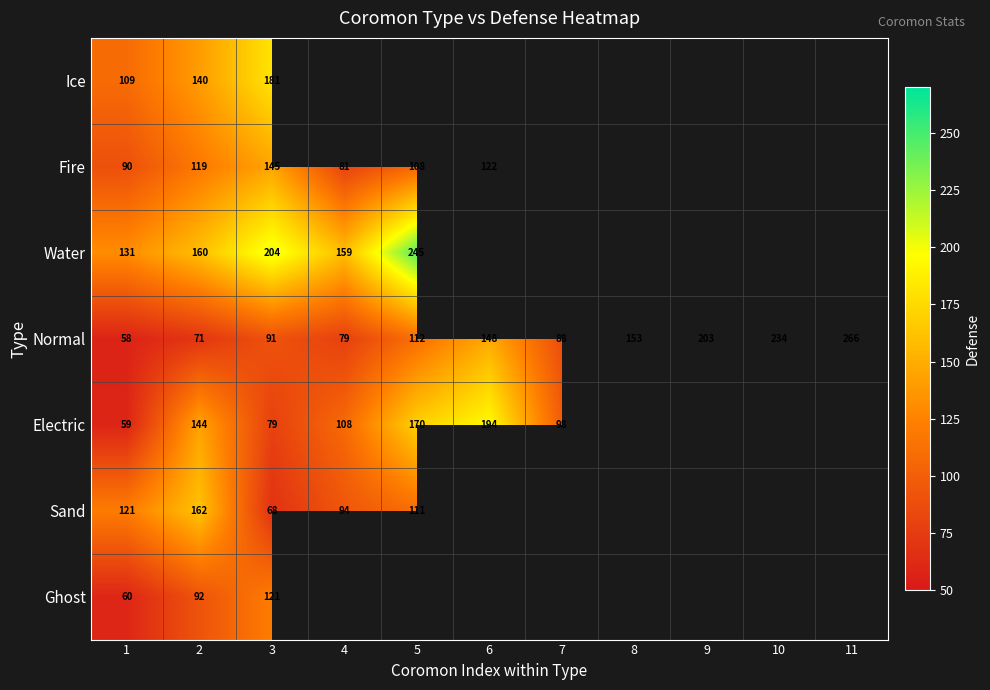

Rank the series at 2 from lowest to highest value.

Normal, Ghost, Fire, Ice, Electric, Water, Sand